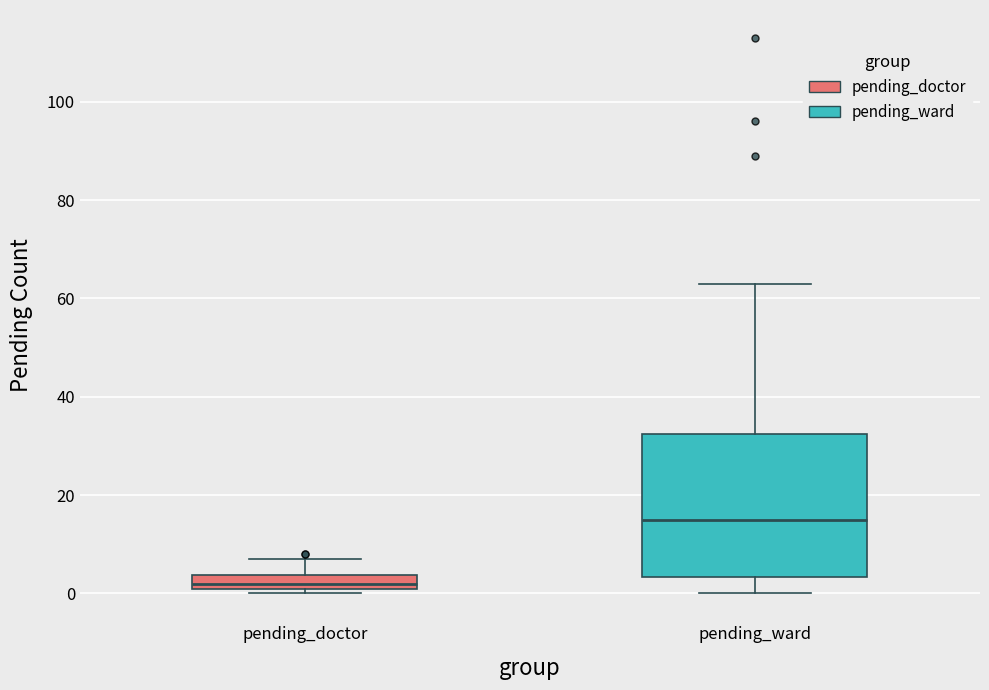

Which box's median line is the lowest?

pending_doctor